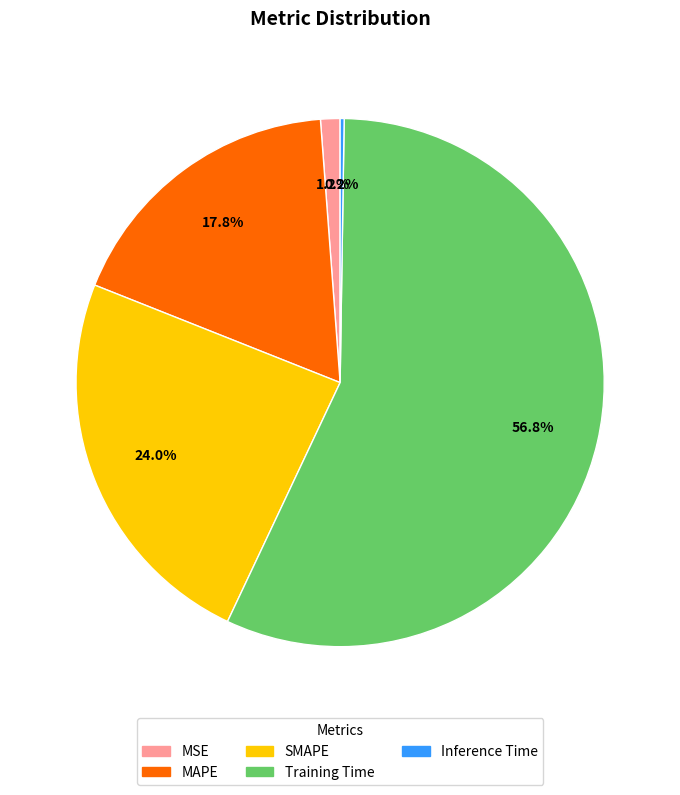

What portion of the pie excludes SMAPE?

76.0%